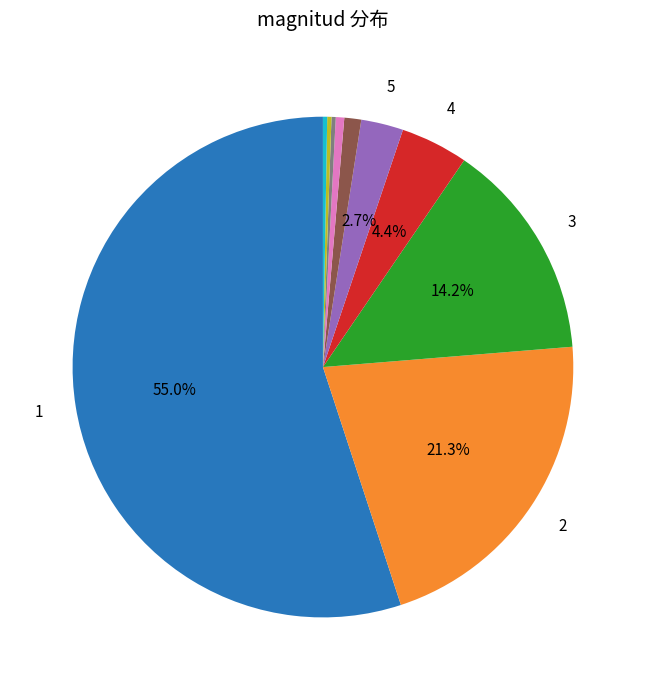

Is there any slice that represents more than half of the pie?

Yes